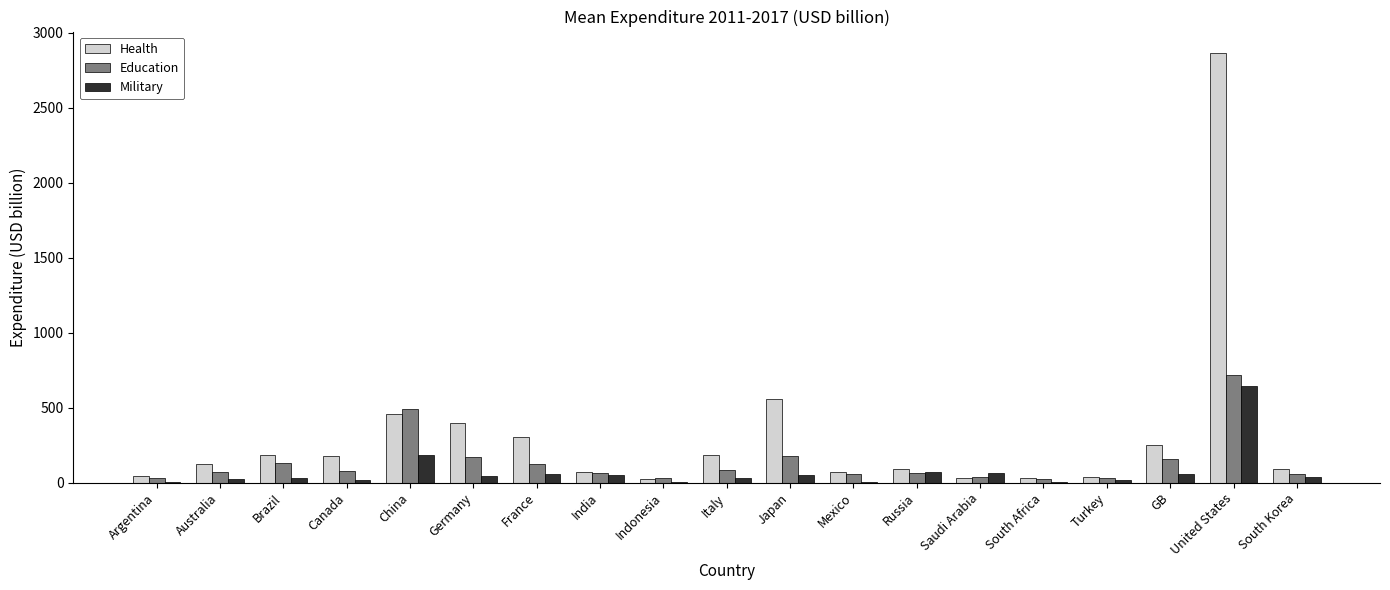

What is the average value of the Military series?

73.9